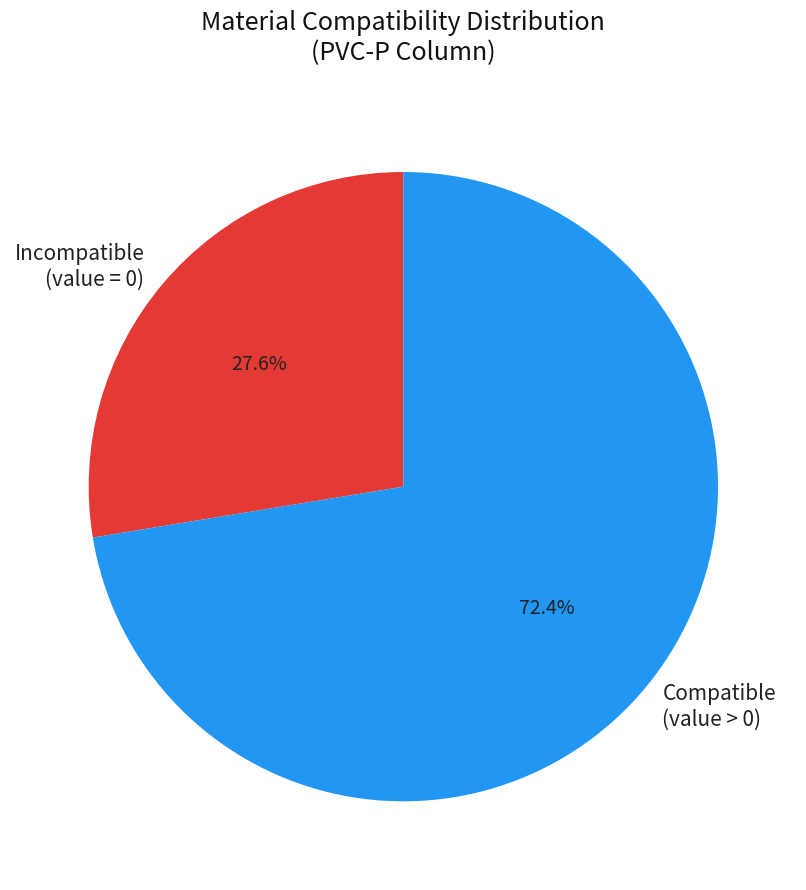

Is there a majority slice in this chart?

Yes